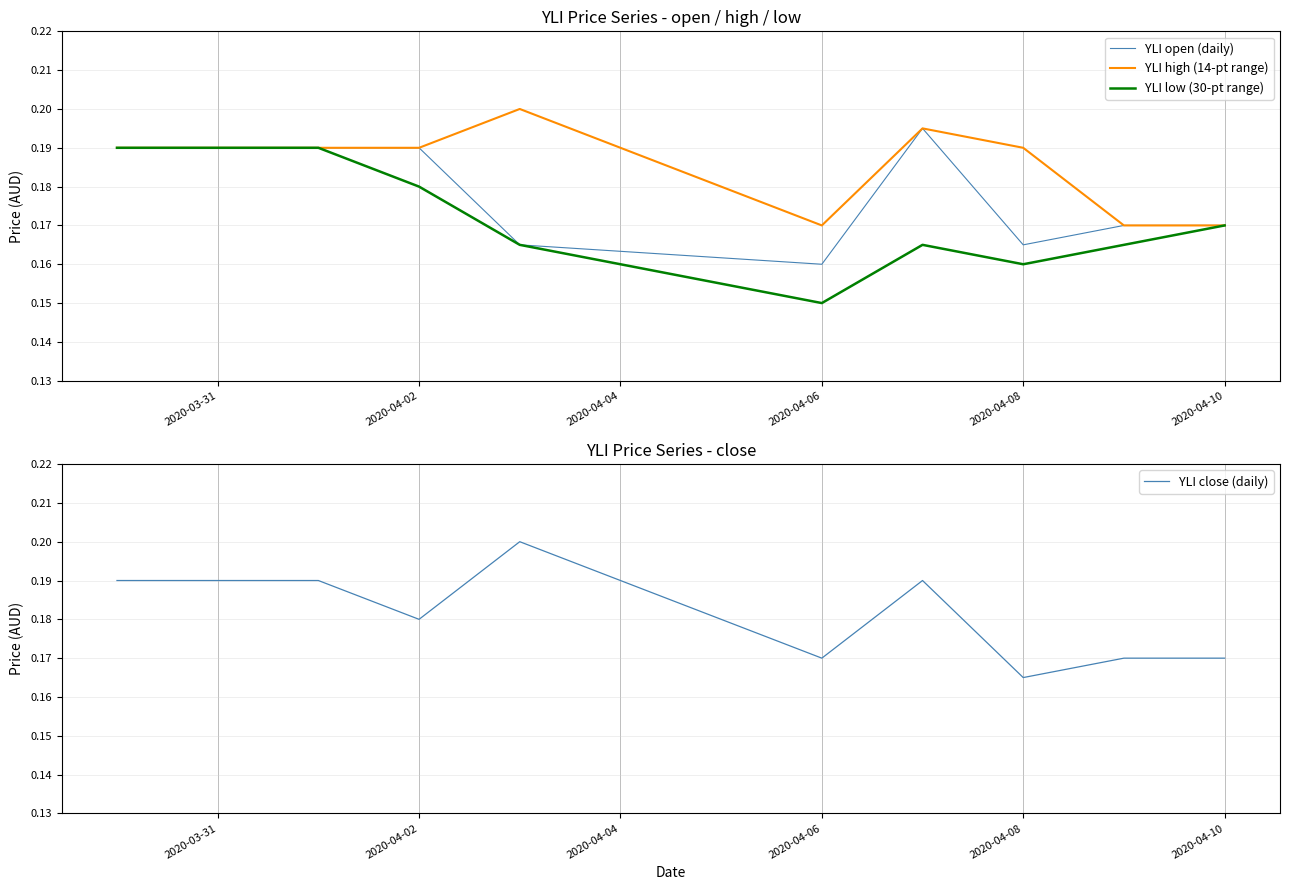

At which label is YLI close (daily) closest to 0?

2020-04-08